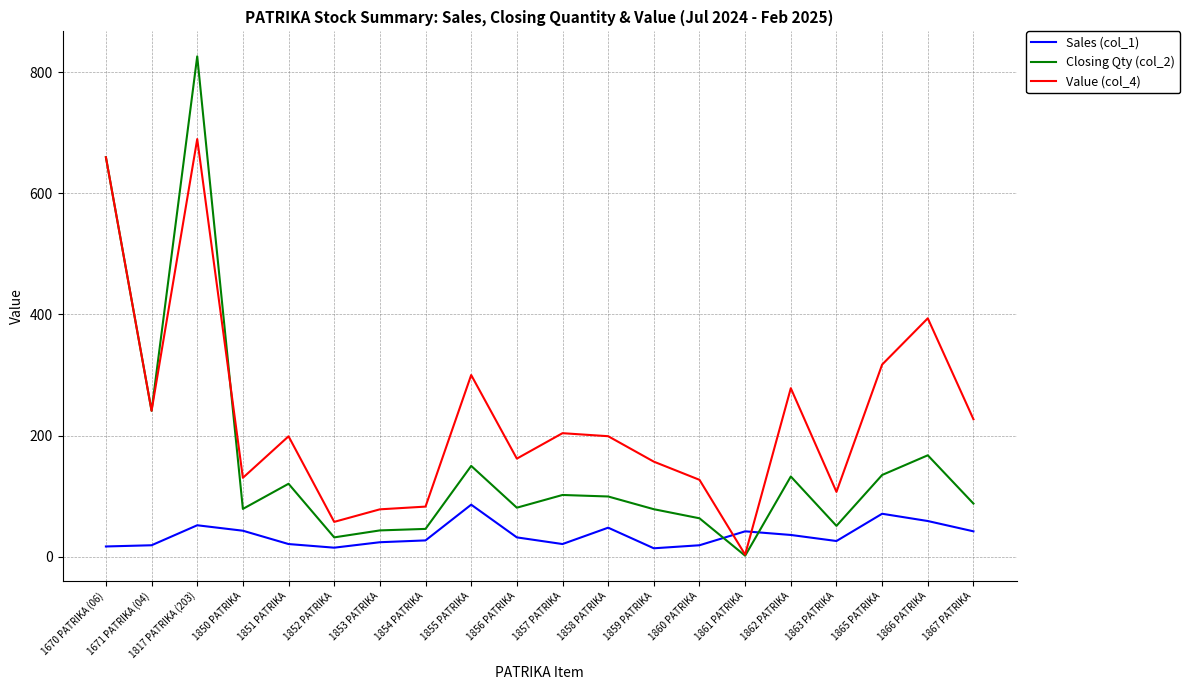

Is the value of Value (col_4) at 1670 PATRIKA (06) greater than the value of Sales (col_1) at 1855 PATRIKA?

Yes